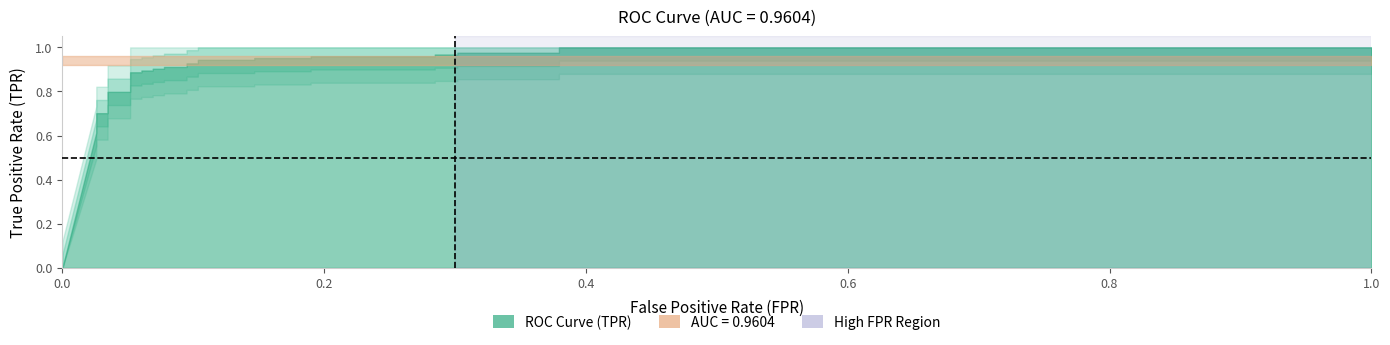

What is the difference between the maximum and minimum values in the fpr series?

1.0